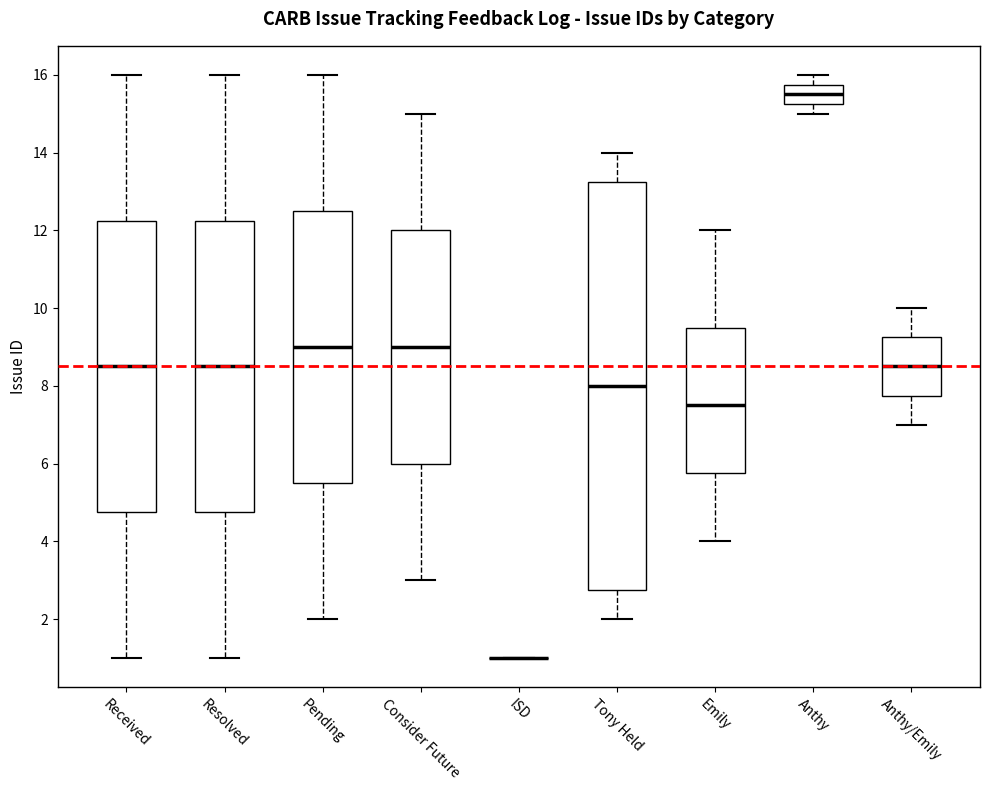

Reading left to right, transcribe this box plot: for each box, give where its median line is, the range the box spans, and where its two whiskers end, as read against the y-axis. The values are not printed on the chart, so give them approximately, as read against the axis.

Received: median 8.6, box 4.8 to 12.2, whiskers 1.0 to 16.0
Resolved: median 8.6, box 4.8 to 12.2, whiskers 1.0 to 16.0
Pending: median 9.0, box 5.6 to 12.6, whiskers 2.0 to 16.0
Consider Future: median 9.0, box 6.0 to 12.0, whiskers 3.0 to 15.0
ISD: box collapsed to a line at 1.0, whiskers 1.0 to 1.0
Tony Held: median 8.0, box 2.8 to 13.2, whiskers 2.0 to 14.0
Emily: median 7.6, box 5.8 to 9.6, whiskers 4.0 to 12.0
Anthy: median 15.6, box 15.2 to 15.8, whiskers 15.0 to 16.0
Anthy/Emily: median 8.6, box 7.8 to 9.2, whiskers 7.0 to 10.0